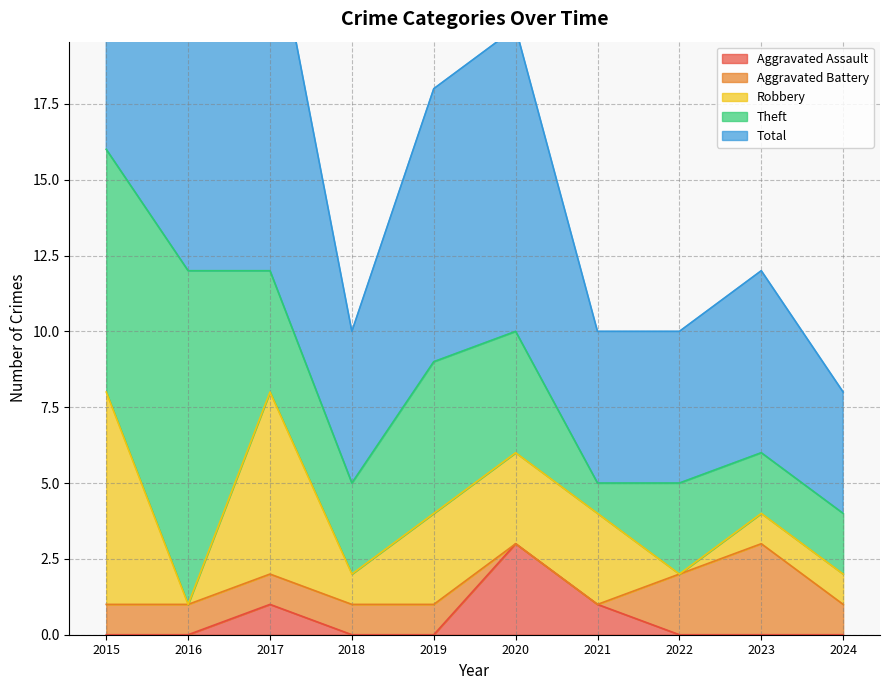

At 2018, list the series in order from smallest to largest.

Aggravated Assault, Aggravated Battery, Robbery, Theft, Total